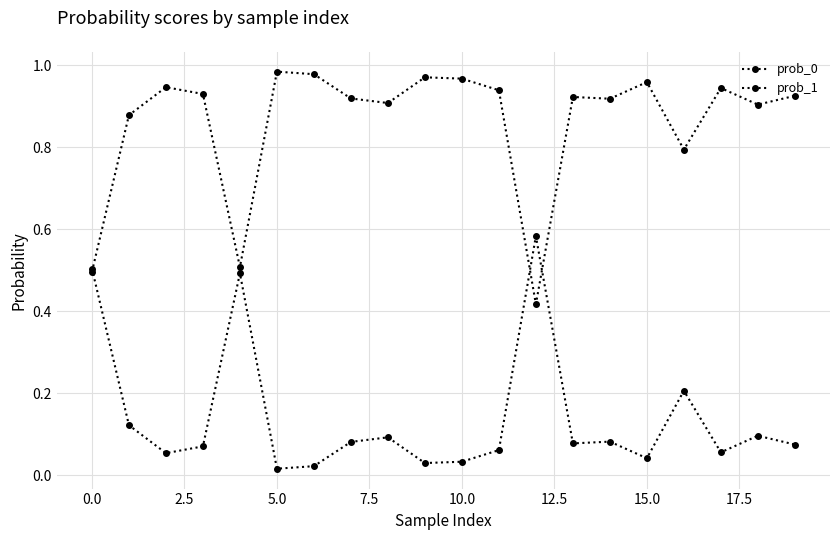

Does the chart have visible grid lines?

Yes